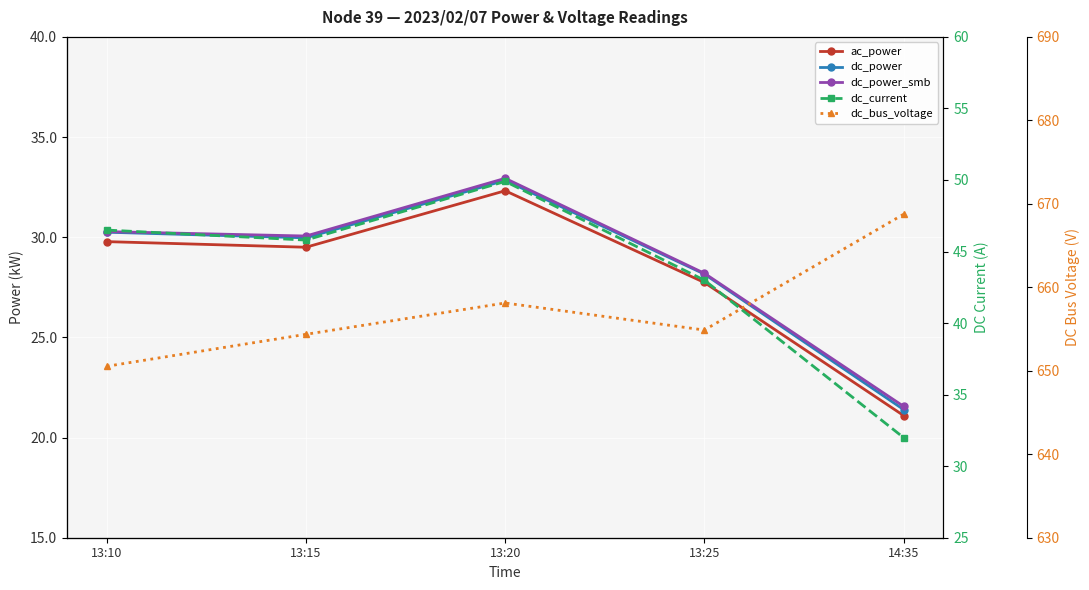

At 13:15, list the series in order from smallest to largest.

ac_power, dc_power, dc_power_smb, dc_current, dc_bus_voltage